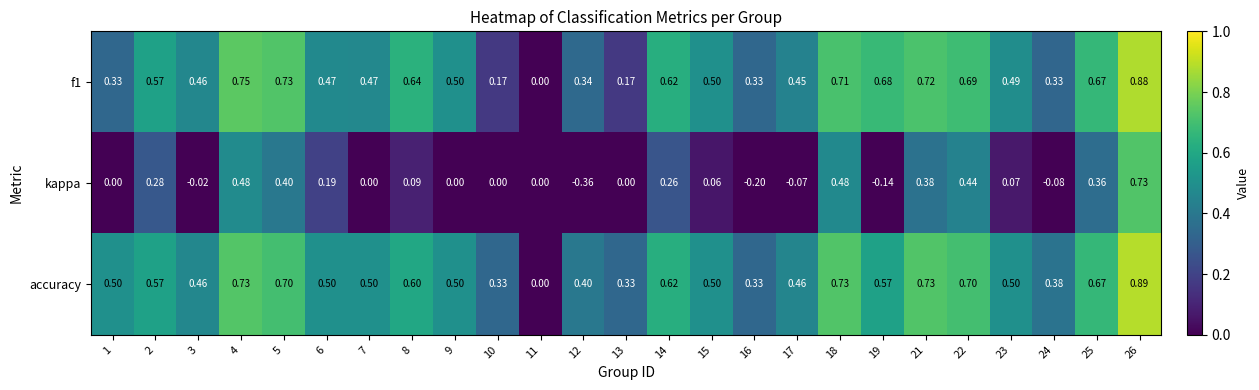

Which series has the largest total across all categories?

accuracy